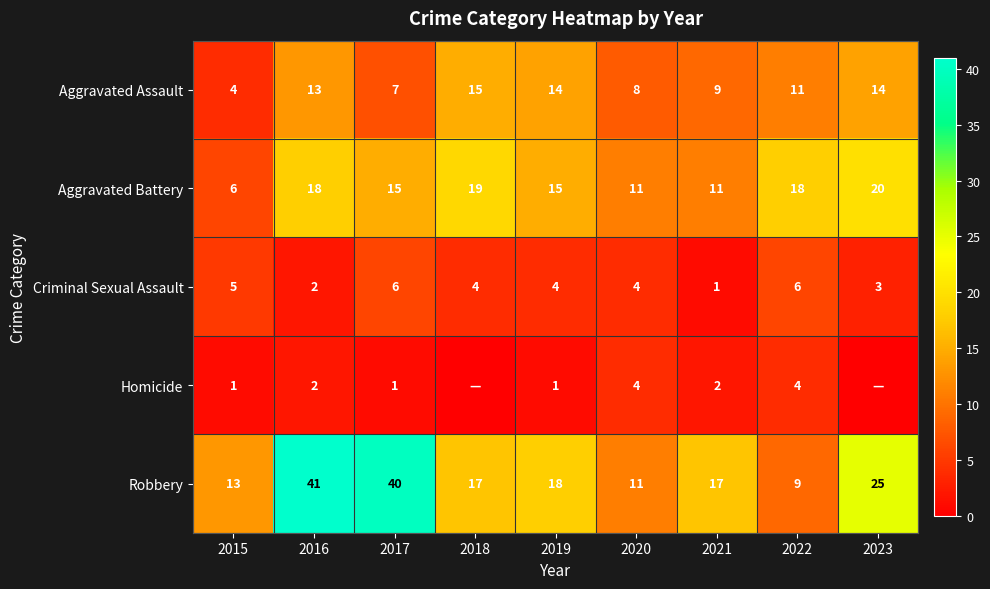

Rank the series by their maximum value, from highest to lowest.

Robbery, Aggravated Battery, Aggravated Assault, Criminal Sexual Assault, Homicide